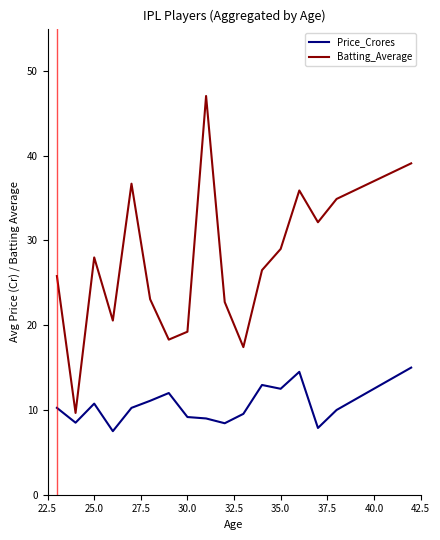

True or false: Batting_Average and Price_Crores cross at least once.

False